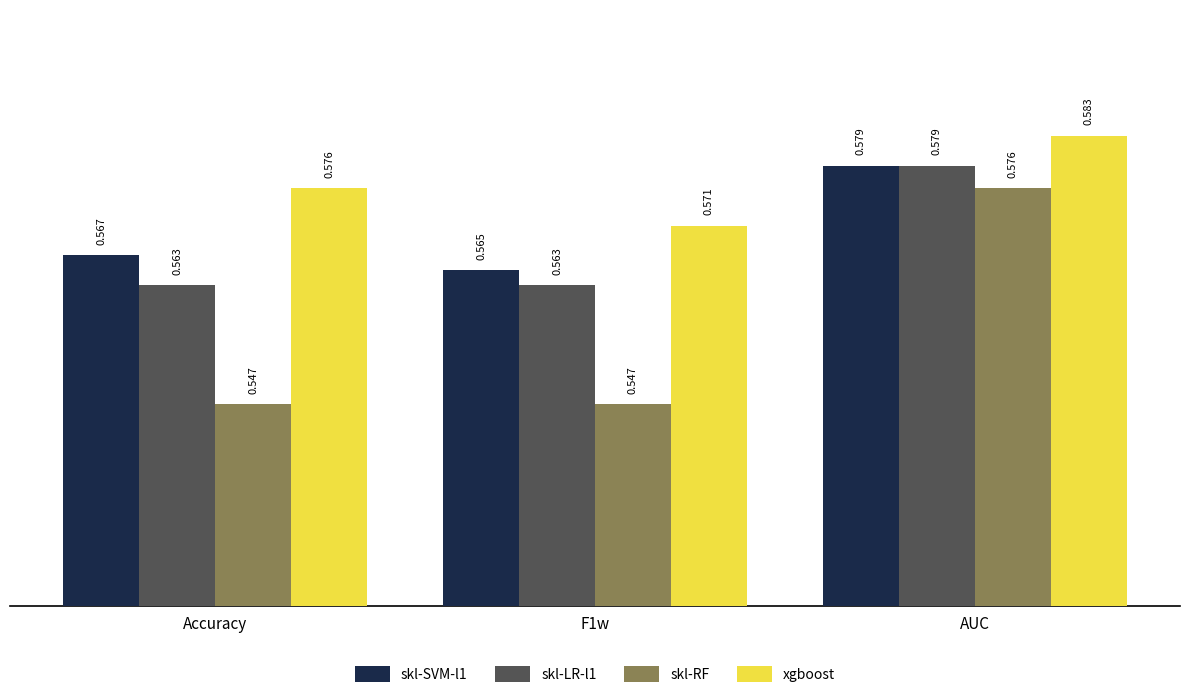

How many bars are there in each group?

4